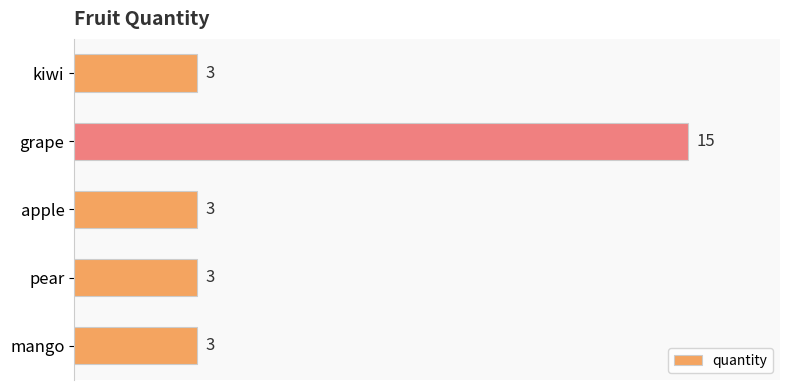

What is the change in value from grape to mango?

-12